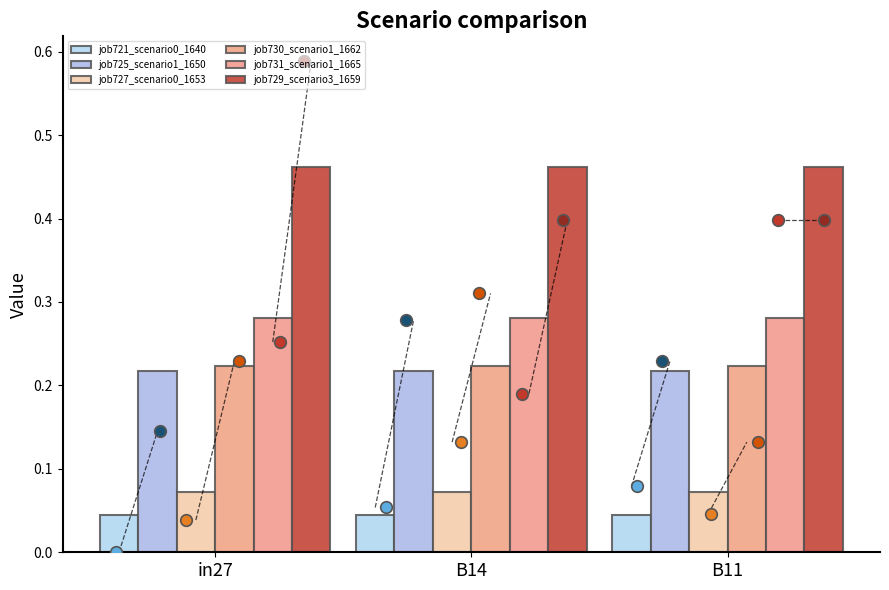

Is the value of job730_scenario1_1662 at B14 greater than the value of job731_scenario1_1665 at in27?

No